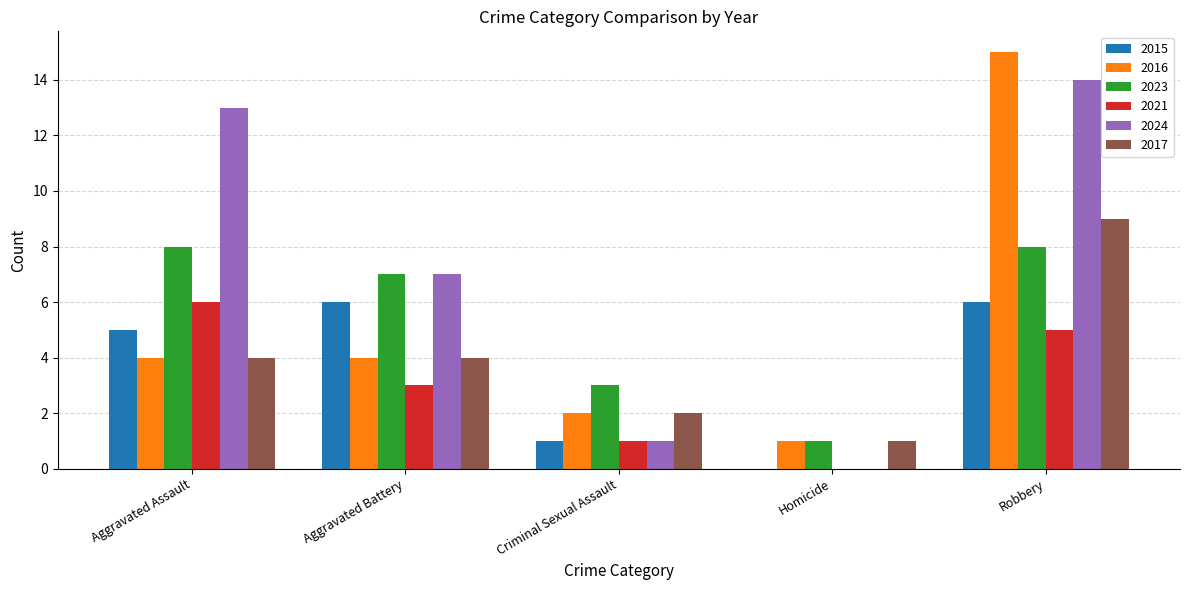

Reading left to right, list all the values displayed in this chart.

2015: Aggravated Assault=5	Aggravated Battery=6	Criminal Sexual Assault=1	Homicide=0	Robbery=6
2016: Aggravated Assault=4	Aggravated Battery=4	Criminal Sexual Assault=2	Homicide=1	Robbery=15
2023: Aggravated Assault=8	Aggravated Battery=7	Criminal Sexual Assault=3	Homicide=1	Robbery=8
2021: Aggravated Assault=6	Aggravated Battery=3	Criminal Sexual Assault=1	Homicide=0	Robbery=5
2024: Aggravated Assault=13	Aggravated Battery=7	Criminal Sexual Assault=1	Homicide=0	Robbery=14
2017: Aggravated Assault=4	Aggravated Battery=4	Criminal Sexual Assault=2	Homicide=1	Robbery=9